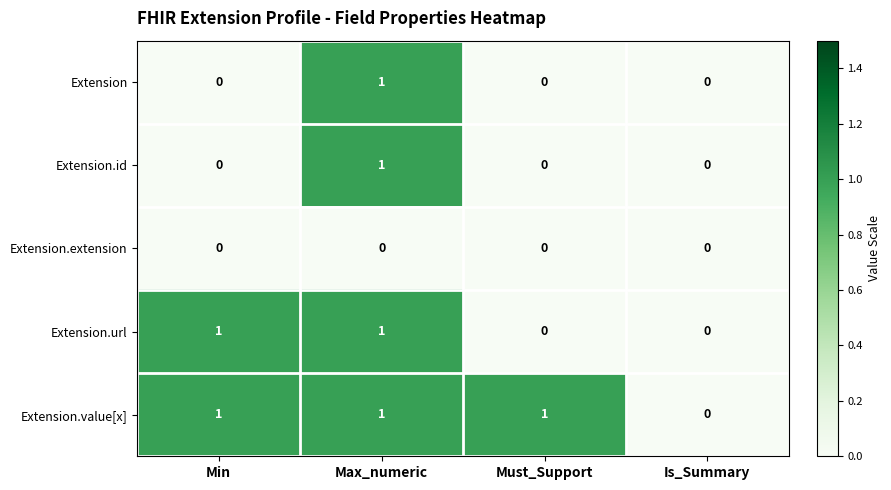

At which category is the sum across all series the highest?

Max_numeric